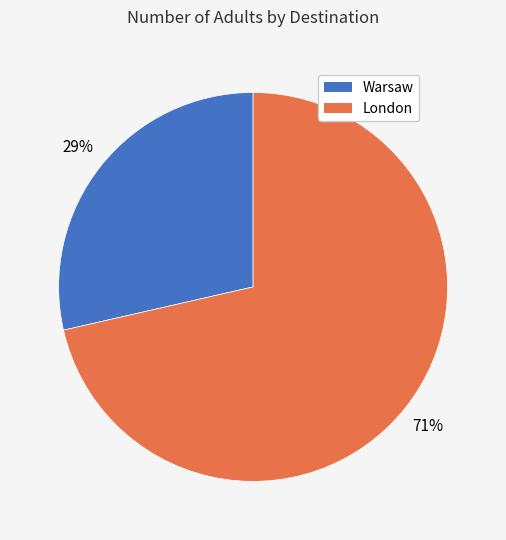

Between London and Warsaw, which is larger?

London